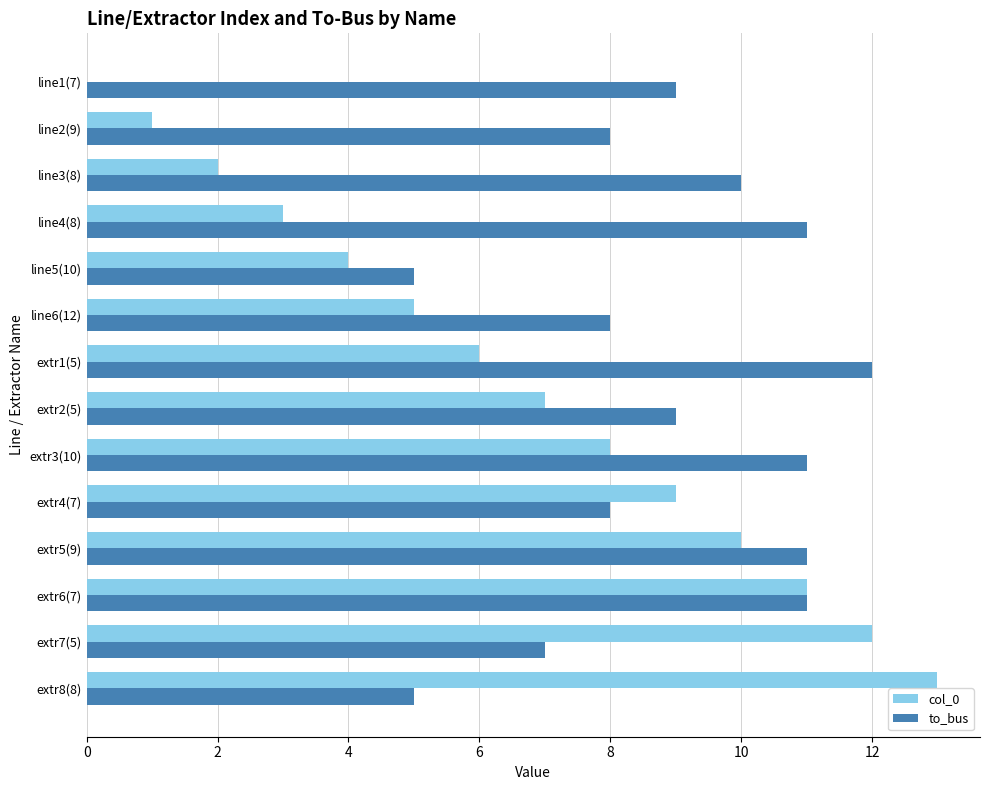

Which series has the largest total across all categories?

to_bus